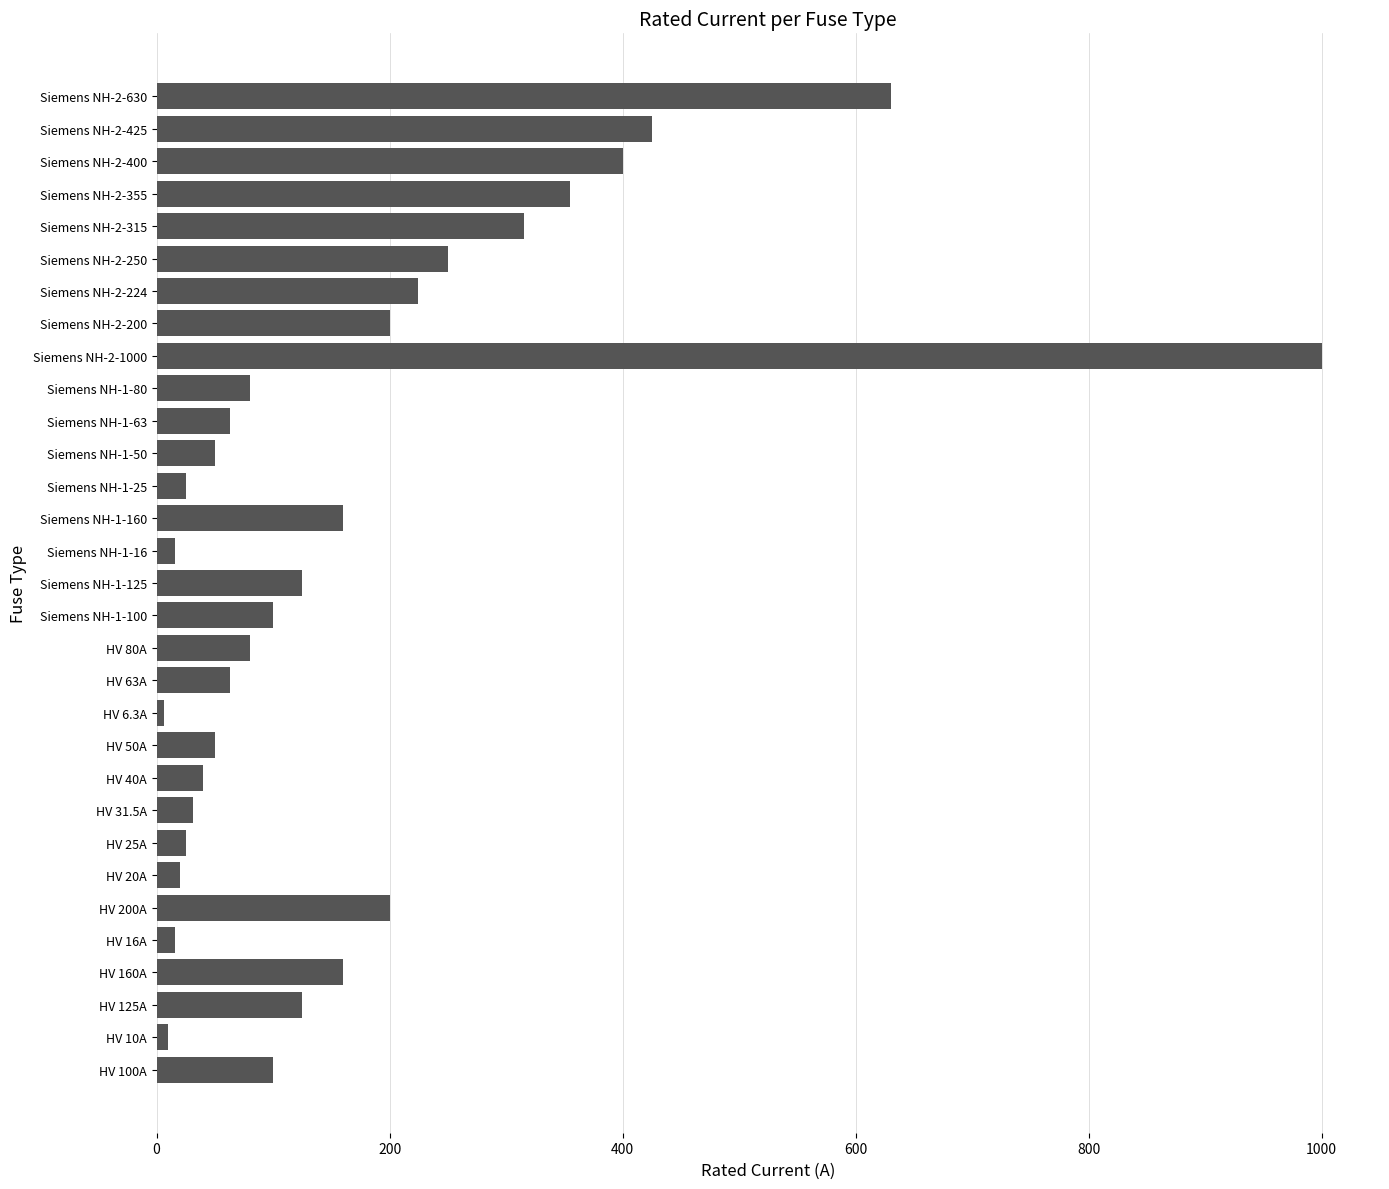

What is the difference between the maximum and minimum values?

993.7